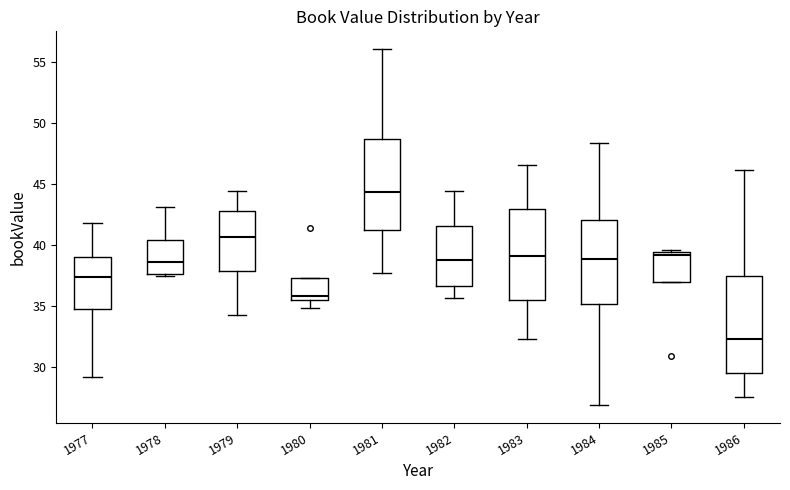

Where is the upper edge of the box at x = 1984 on the y-axis? The values are not printed on the chart, so give them approximately, as read against the axis.

42.0